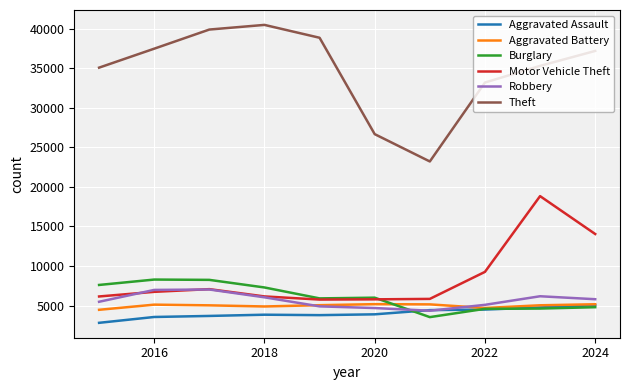

What is the highest value of the Aggravated Assault series?

5048